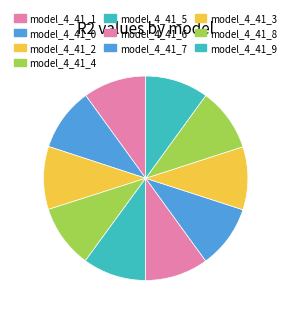

Is the sum of model_4_41_7 and model_4_41_2 greater than half?

No